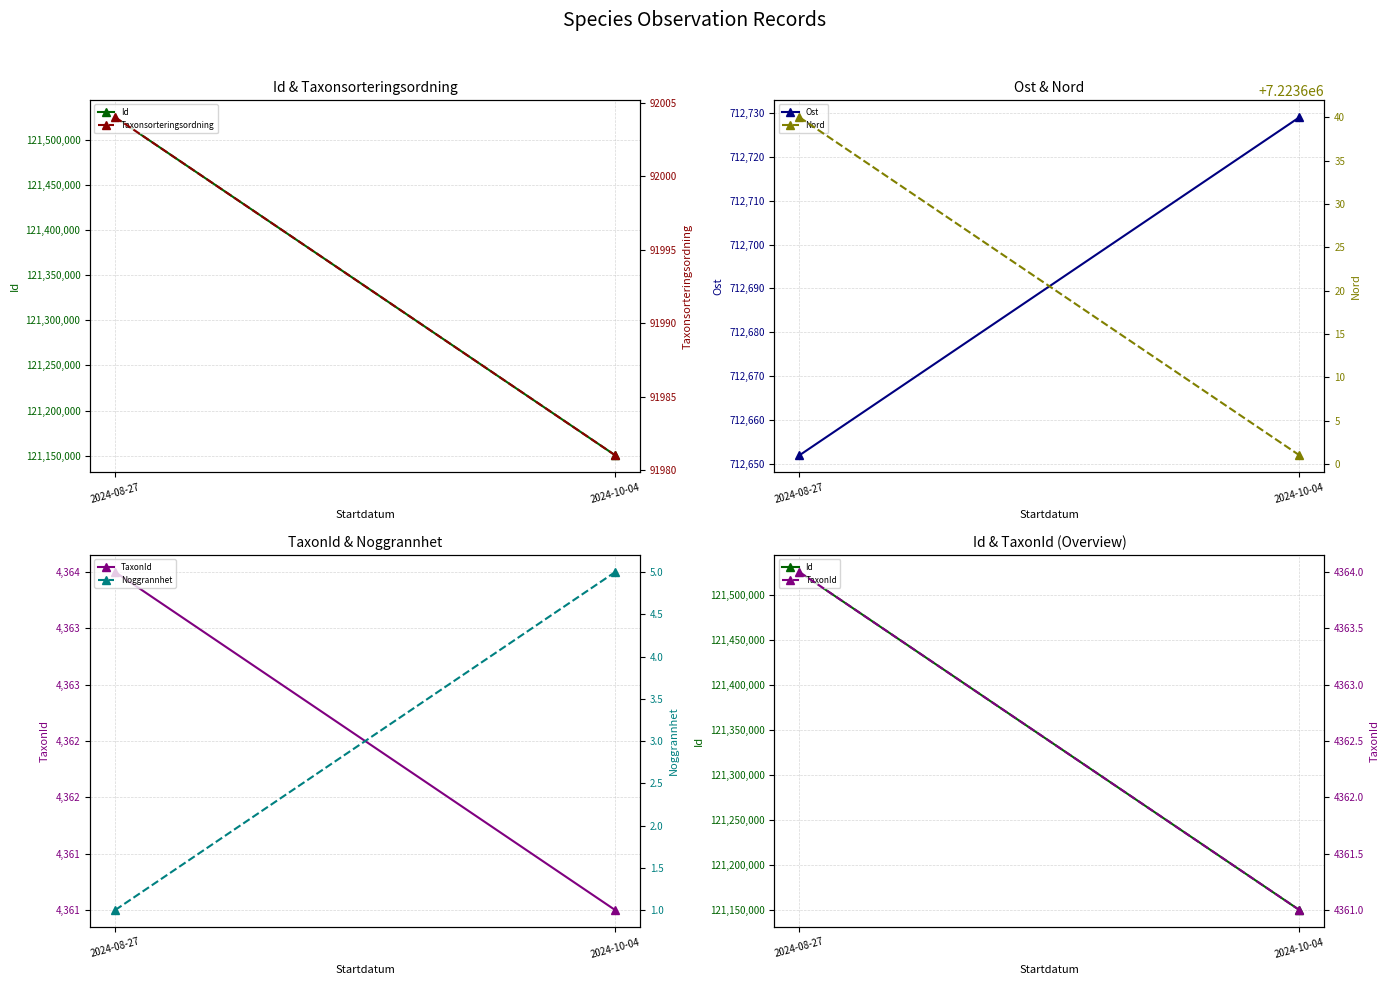

What is the label of the 1st point from the left?

2024-08-27